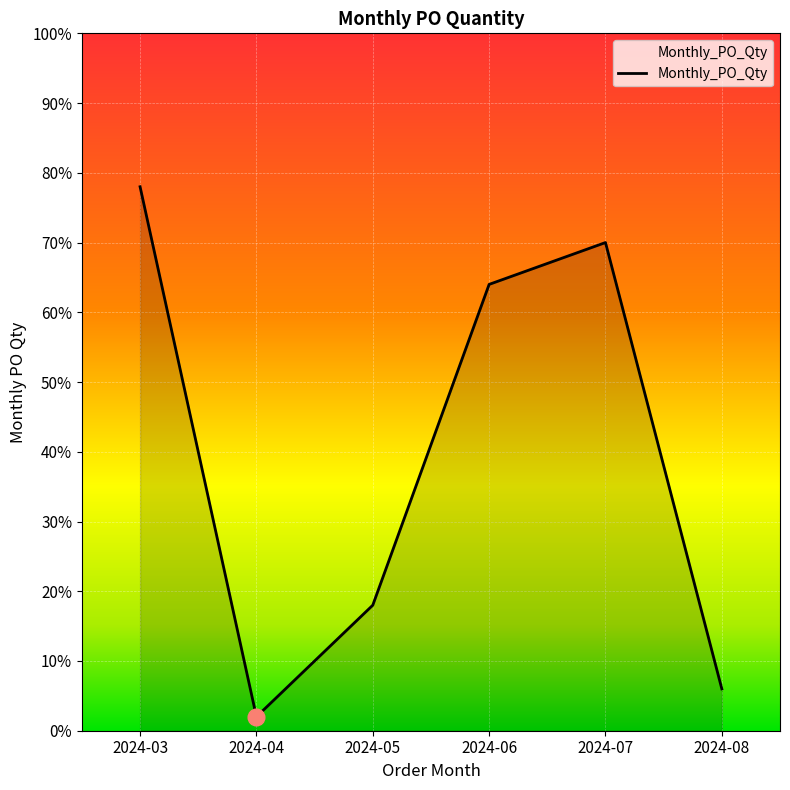

Reading right to left, list all the values displayed in this chart.

2024-08=6	2024-07=70	2024-06=64	2024-05=18	2024-04=2	2024-03=78